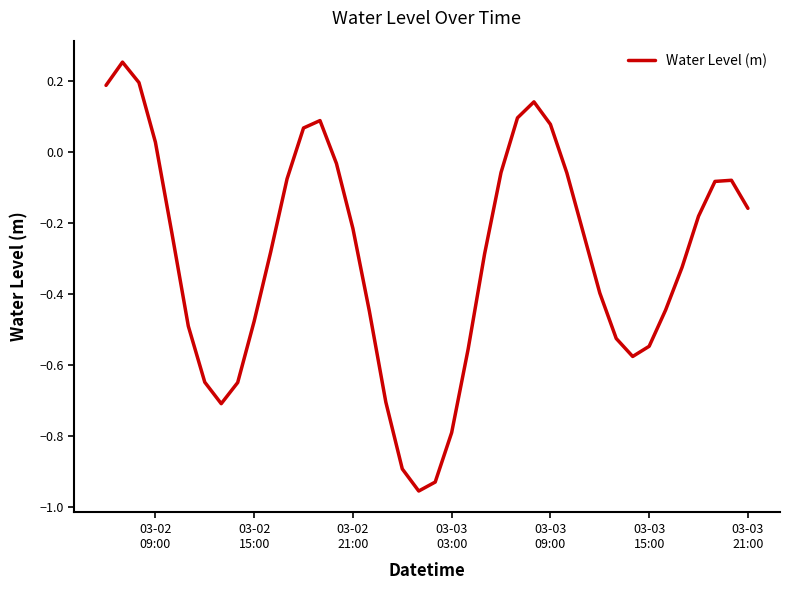

How many interior local valleys (lower than both neighbors) does the data have?

3